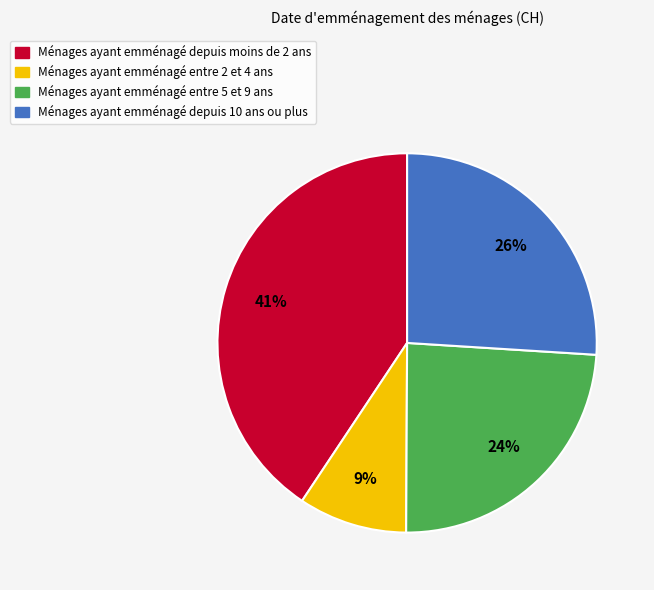

To the nearest percent, what is the average slice percentage?

25%